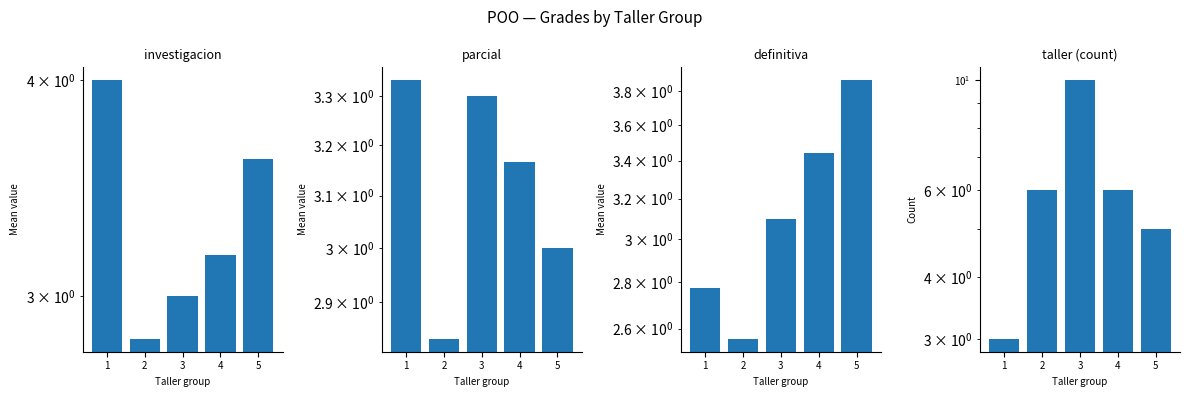

Reading right to left, transcribe all the data shown in this chart.

investigacion: 3.6	3.2	3.0	2.8	4.0
parcial: 3.0	3.2	3.3	2.8	3.3
definitiva: 3.9	3.4	3.1	2.6	2.8
taller (count): 5.0	6.0	10.0	6.0	3.0